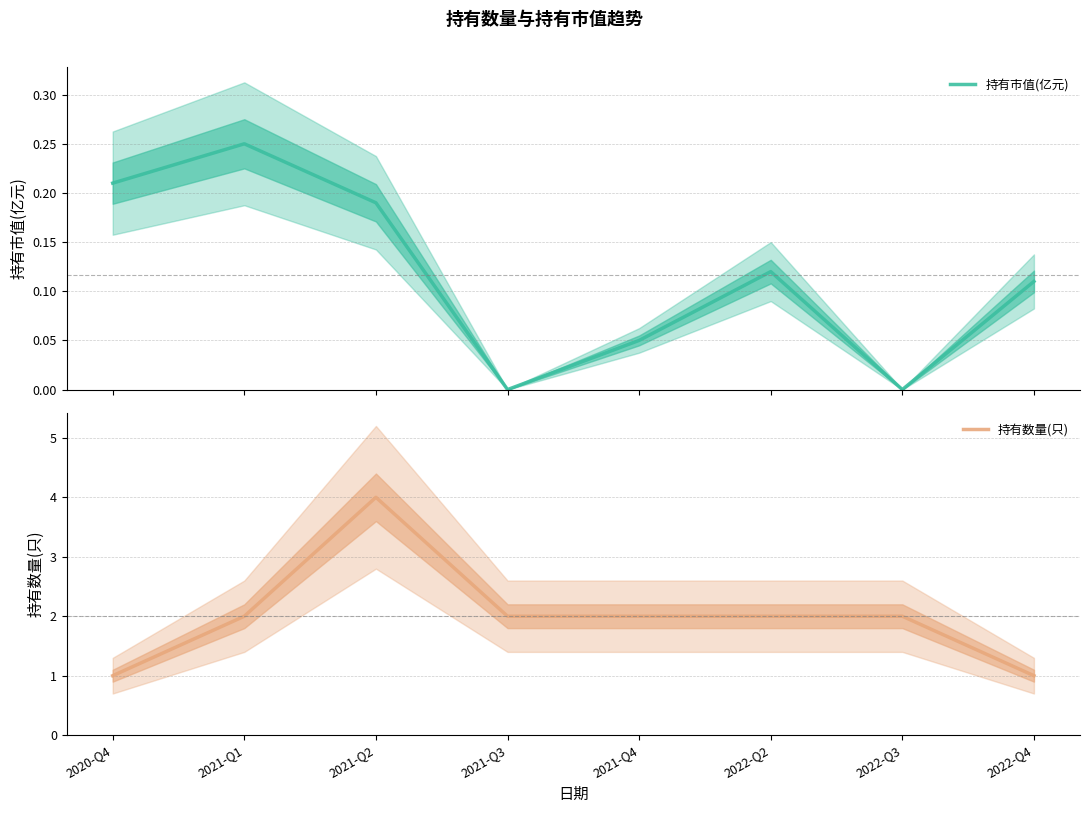

Reading left to right, extract all data points from this chart.

持有市值(亿元): 0.2	0.2	0.2	0.0	0.1	0.1	0.0	0.1
持有数量(只): 1.0	2.0	4.0	2.0	2.0	2.0	2.0	1.0